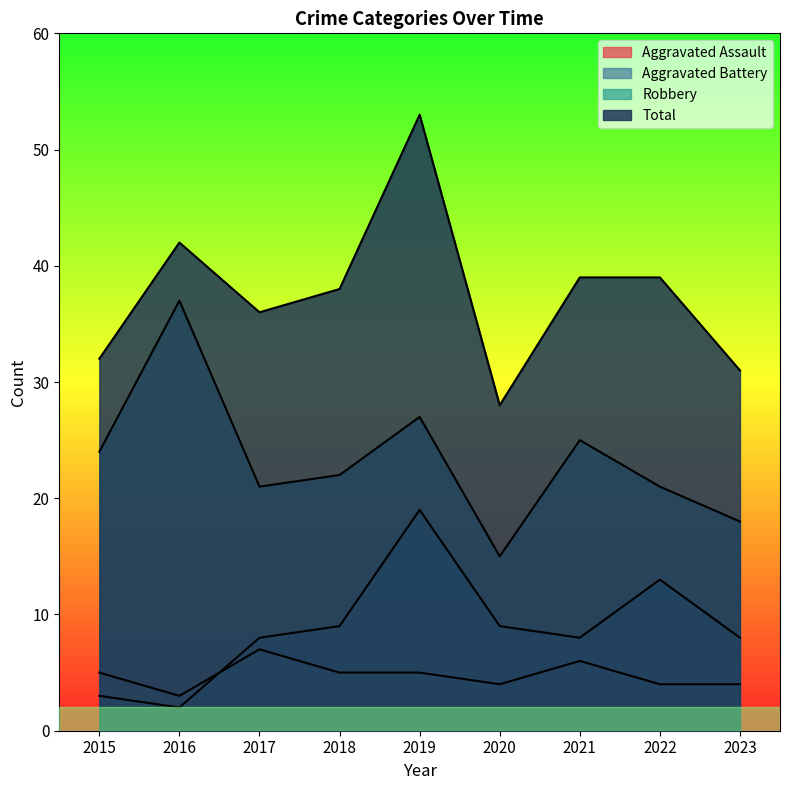

At which category is the sum across all series the highest?

2019